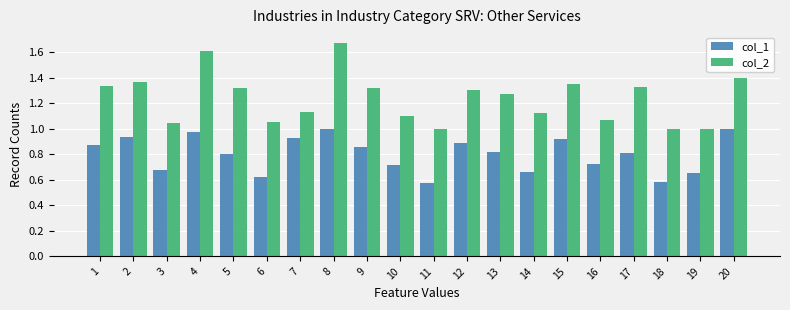

The col_2 series shows 1.1 at 10. True or false?

True